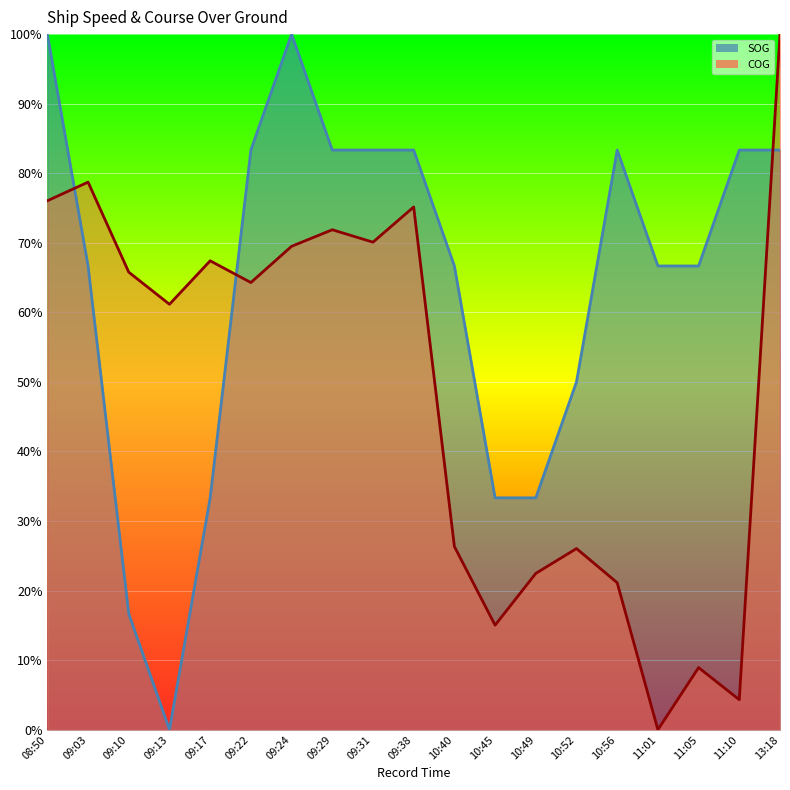

Does the chart display data point markers on the line(s)?

No